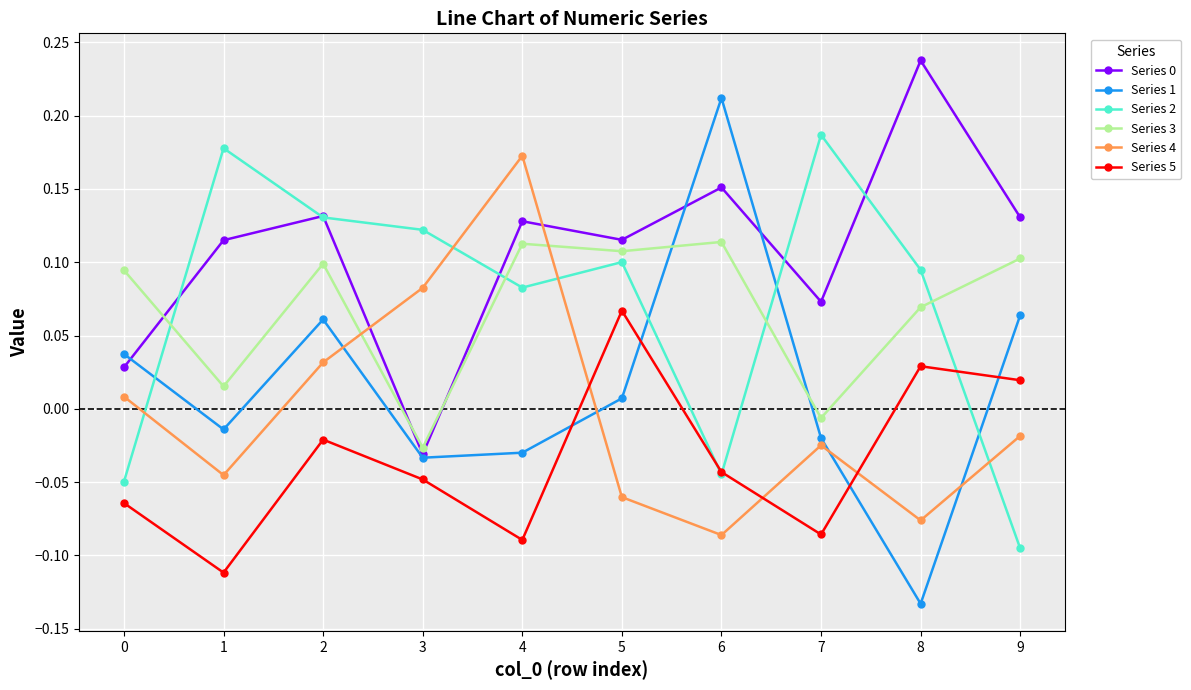

Which series has the largest range (max minus min)?

Series 1